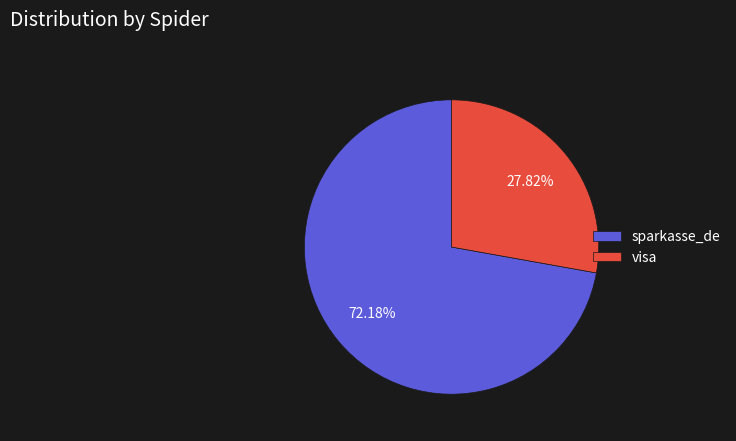

Is it true that sparkasse_de is 72% of the pie?

True